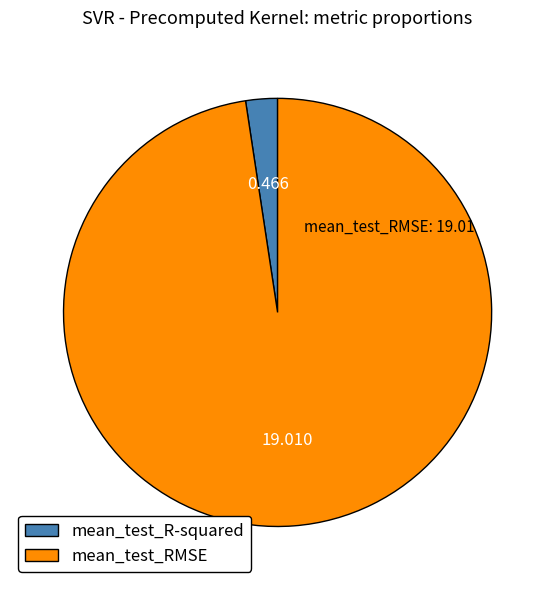

Do mean_test_RMSE and mean_test_R-squared together represent more than half of the pie?

Yes